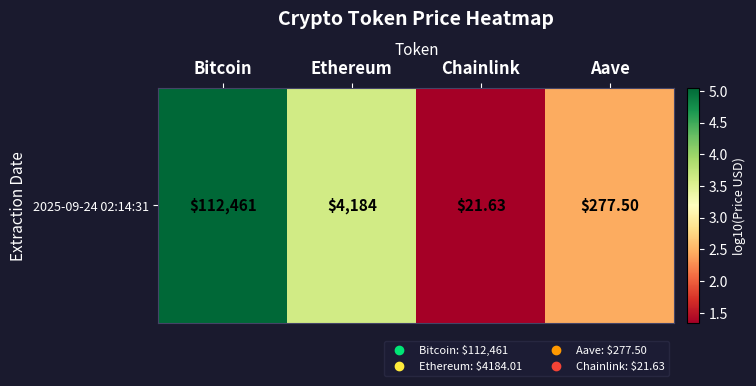

Reading right to left, what are all the values shown in this chart?

Aave=2.4	Chainlink=1.3	Ethereum=3.6	Bitcoin=5.1